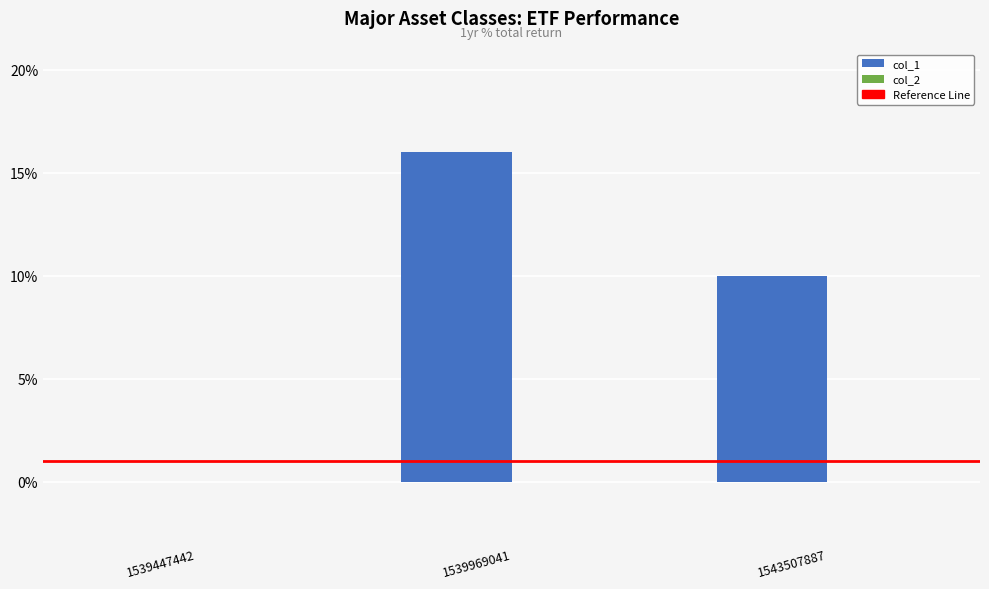

How many series are shown in this chart?

1